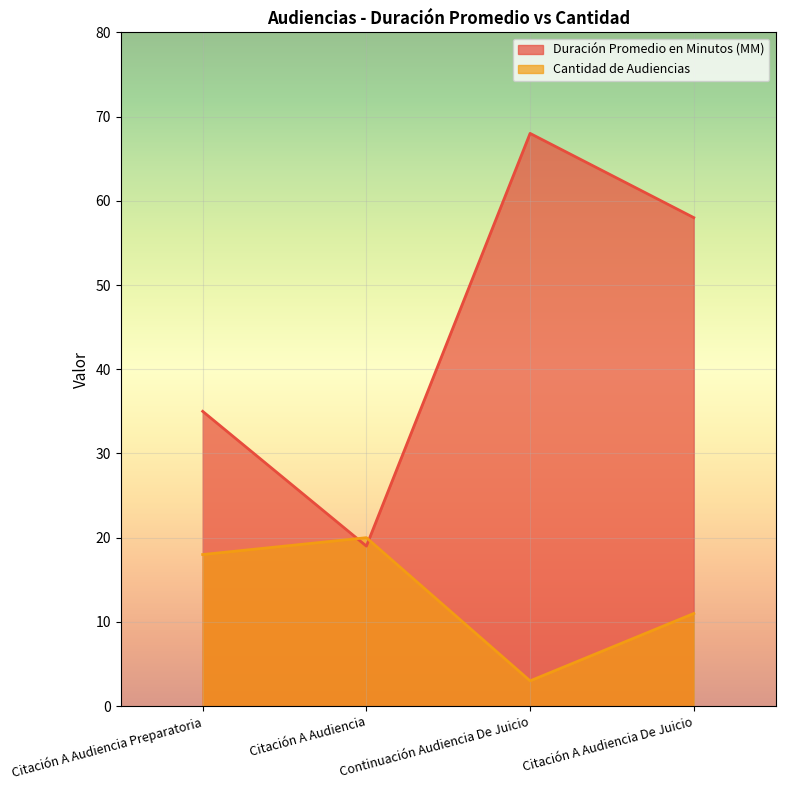

What is the sum of all Duración Promedio en Minutos (MM) values?

180